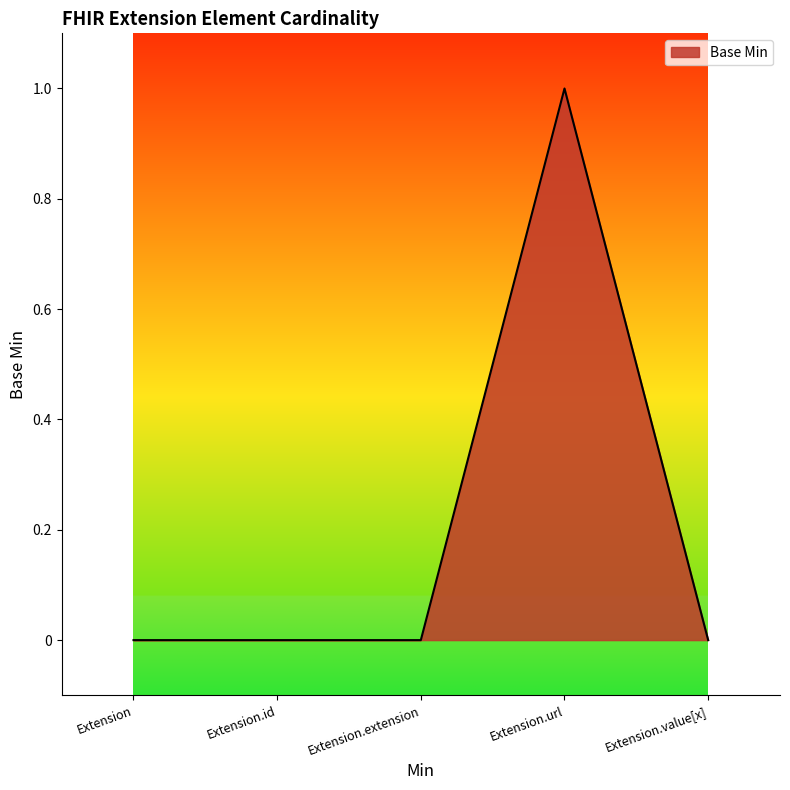

True or false: there are more than 0 points higher than both neighbors.

True